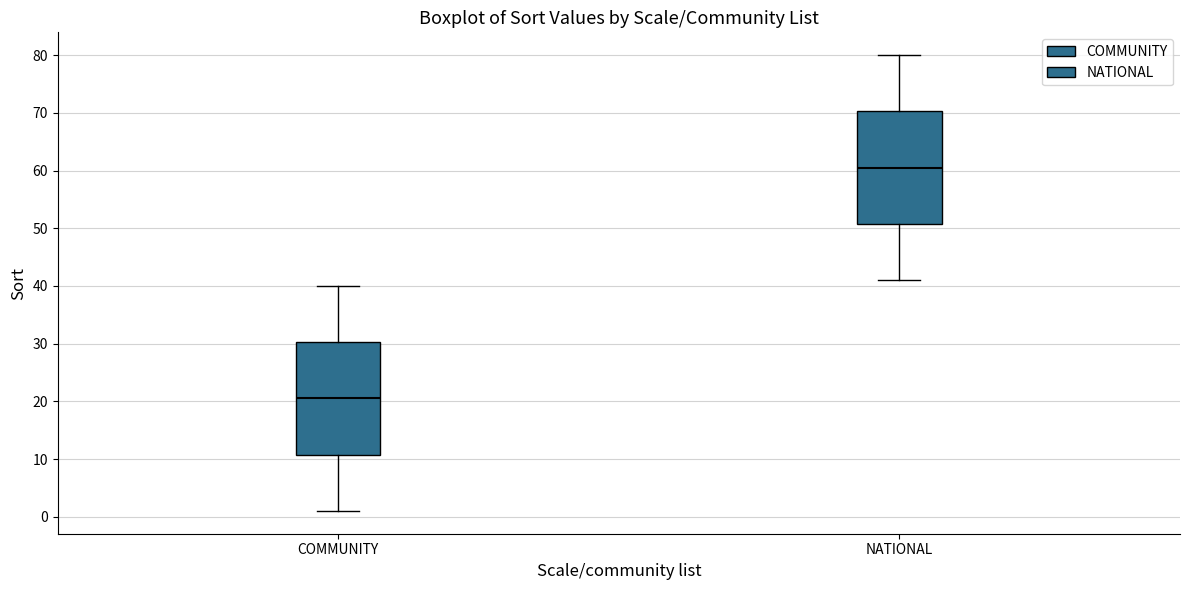

Reading left to right, read every box against the y-axis: the position of its median line, the range the box covers, and the ends of its whiskers. The values are not printed on the chart, so give them approximately, as read against the axis.

COMMUNITY: median 21, box 11 to 30, whiskers 1 to 40
NATIONAL: median 61, box 51 to 70, whiskers 41 to 80